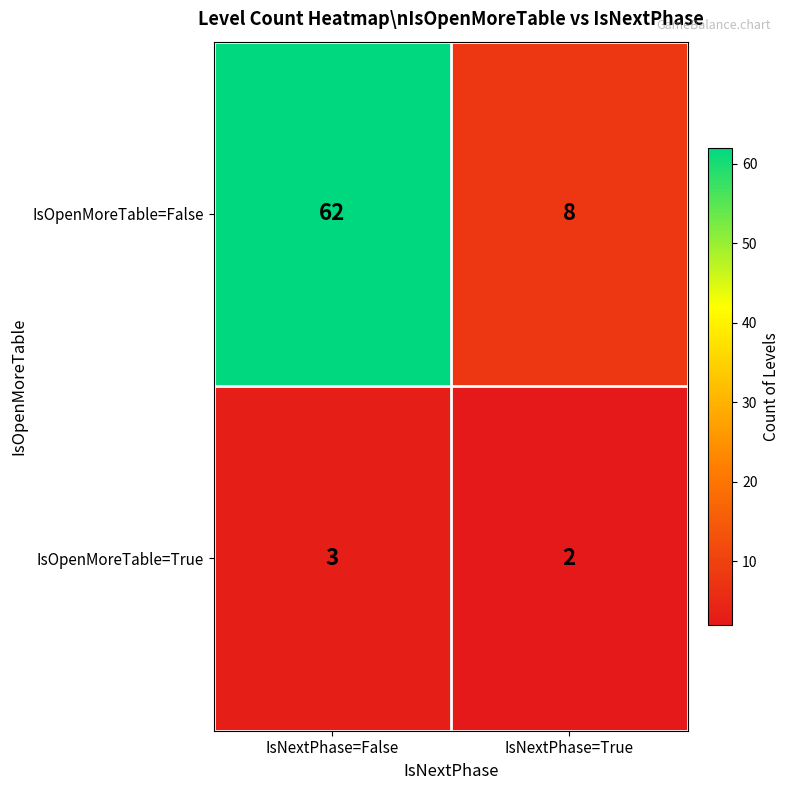

Reading left to right, transcribe all the data shown in this chart.

IsOpenMoreTable=False: IsNextPhase=False=62	IsNextPhase=True=8
IsOpenMoreTable=True: IsNextPhase=False=3	IsNextPhase=True=2